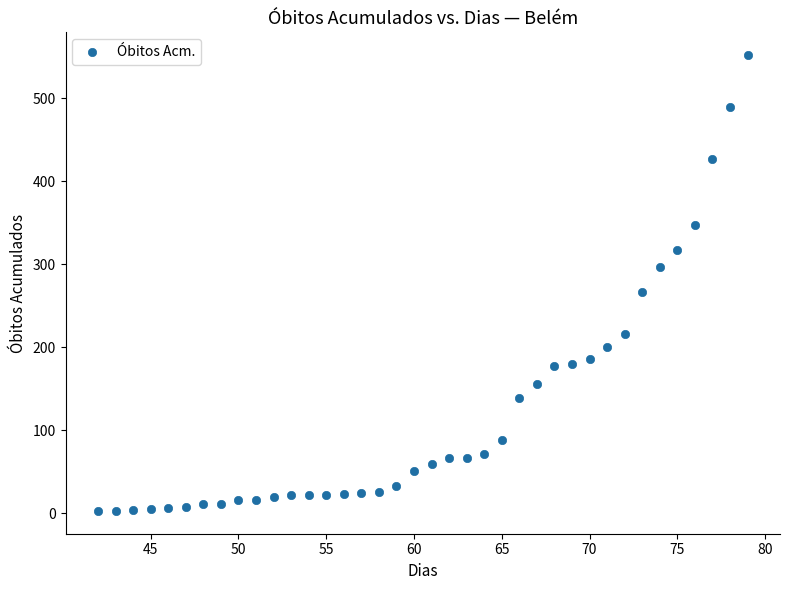

What is the range of Y values (max minus min)?

549